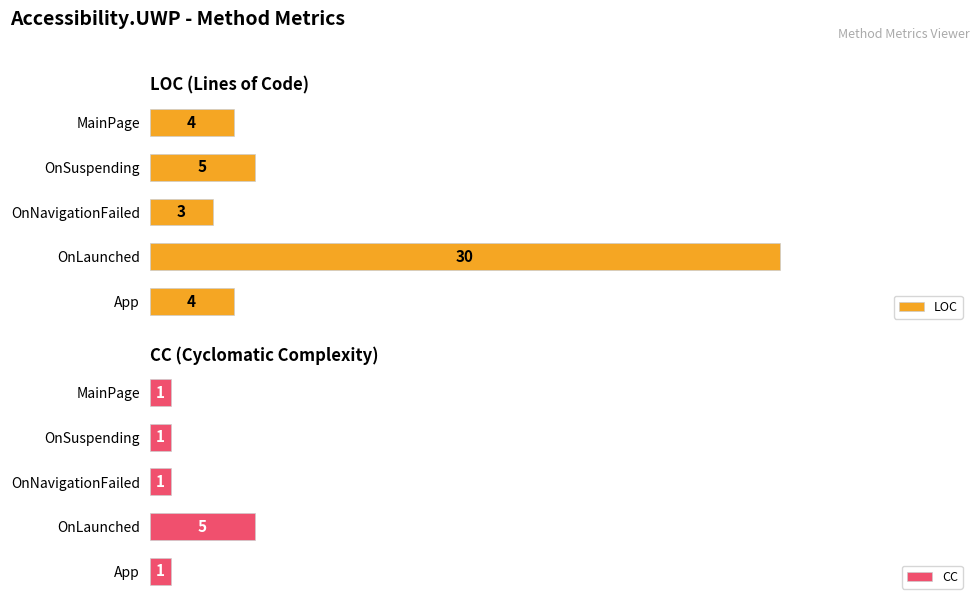

What is the average value of the LOC series?

9